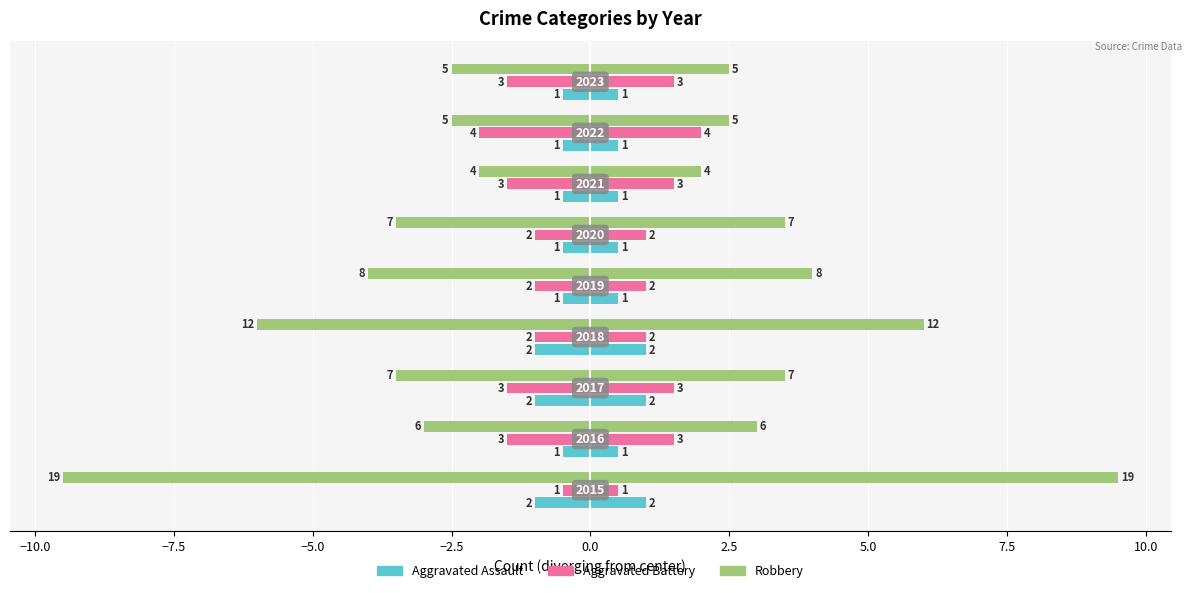

The value of Aggravated Assault at 0.0 is -0.2. True or false?

False